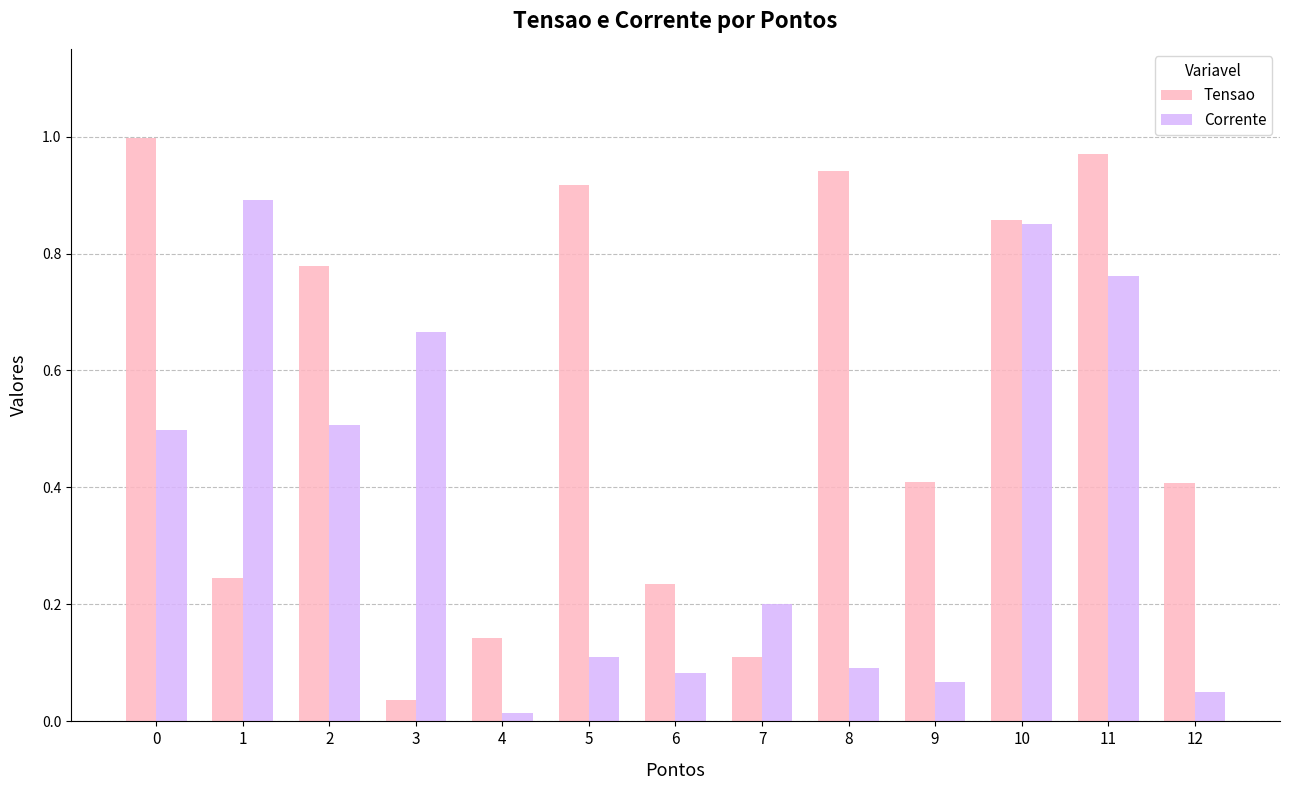

Which series has the largest total across all categories?

Tensao